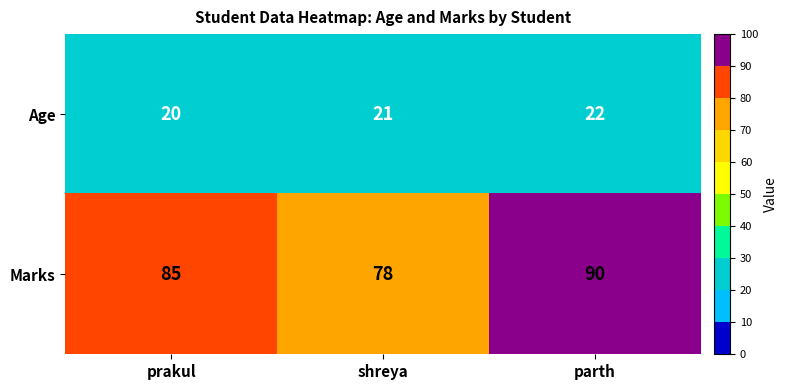

Reading left to right, list all the values displayed in this chart.

Age: 20	21	22
Marks: 85	78	90